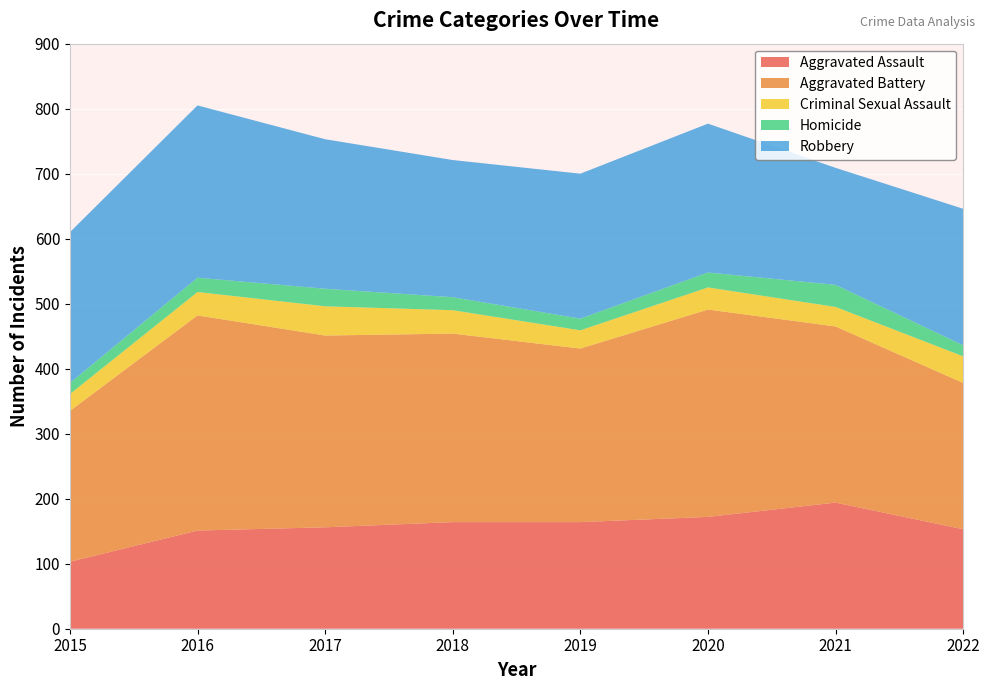

Reading left to right, extract all data points from this chart.

Aggravated Assault: 103	151	156	164	164	172	194	153
Aggravated Battery: 232	331	295	290	267	319	271	225
Criminal Sexual Assault: 26	36	45	36	28	34	30	41
Homicide: 17	22	27	20	18	23	34	17
Robbery: 232	265	230	211	223	229	180	210